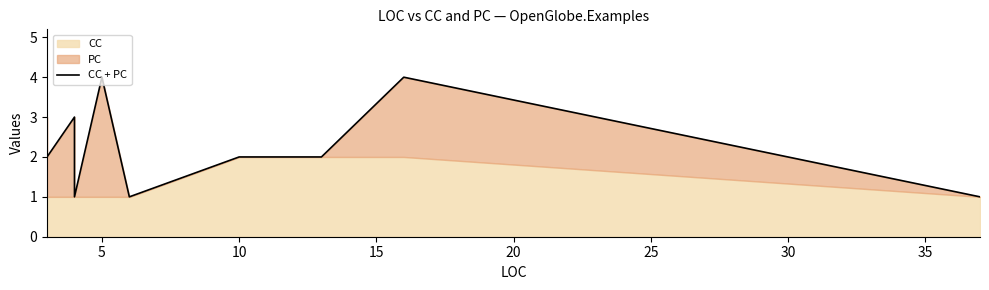

Is it true that the value at 15 is 0?

False